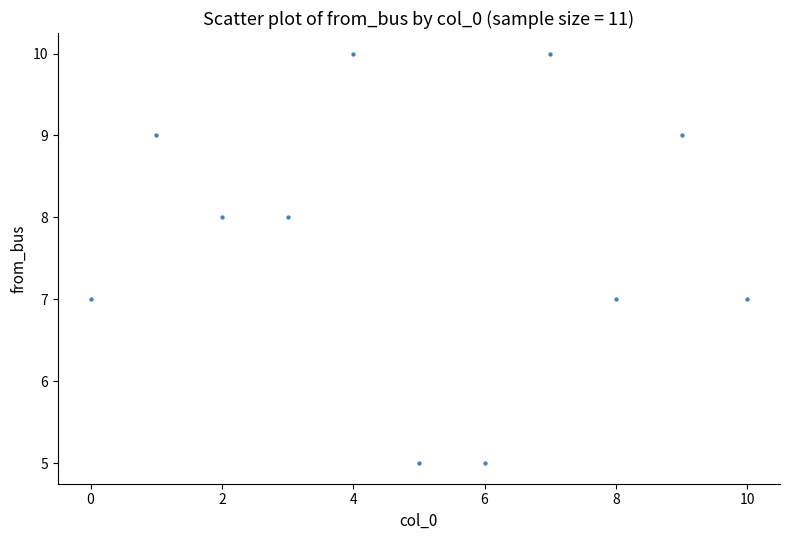

What is the range of Y values (max minus min)?

5